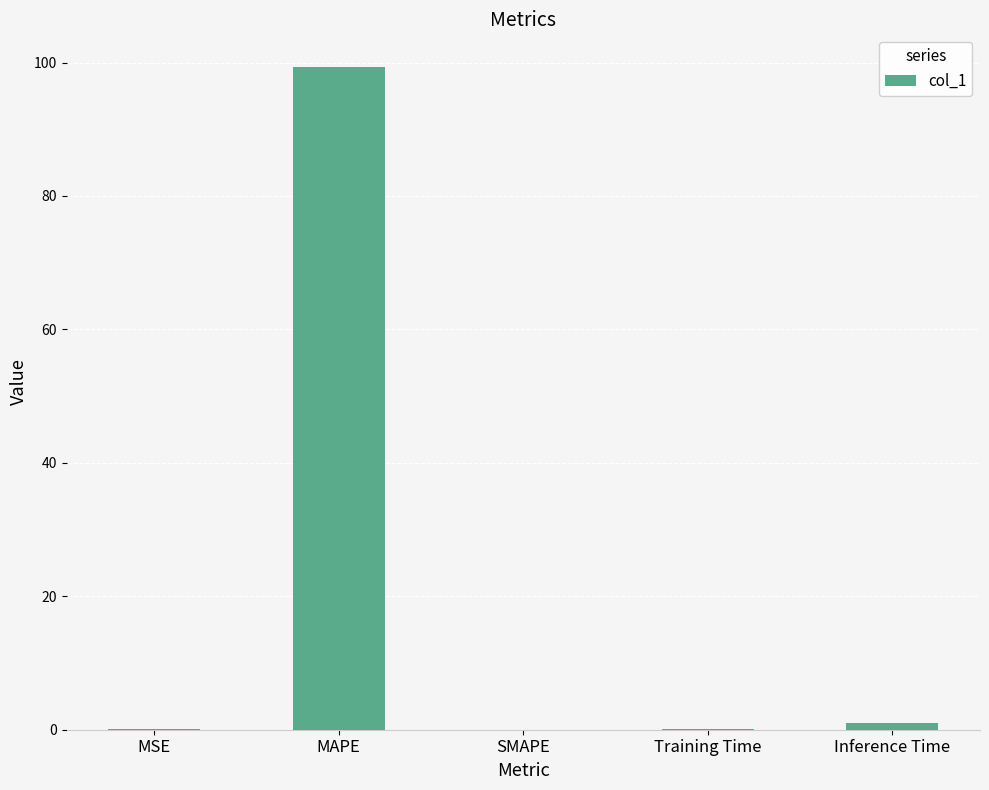

Which category has the highest value across all series?

MAPE